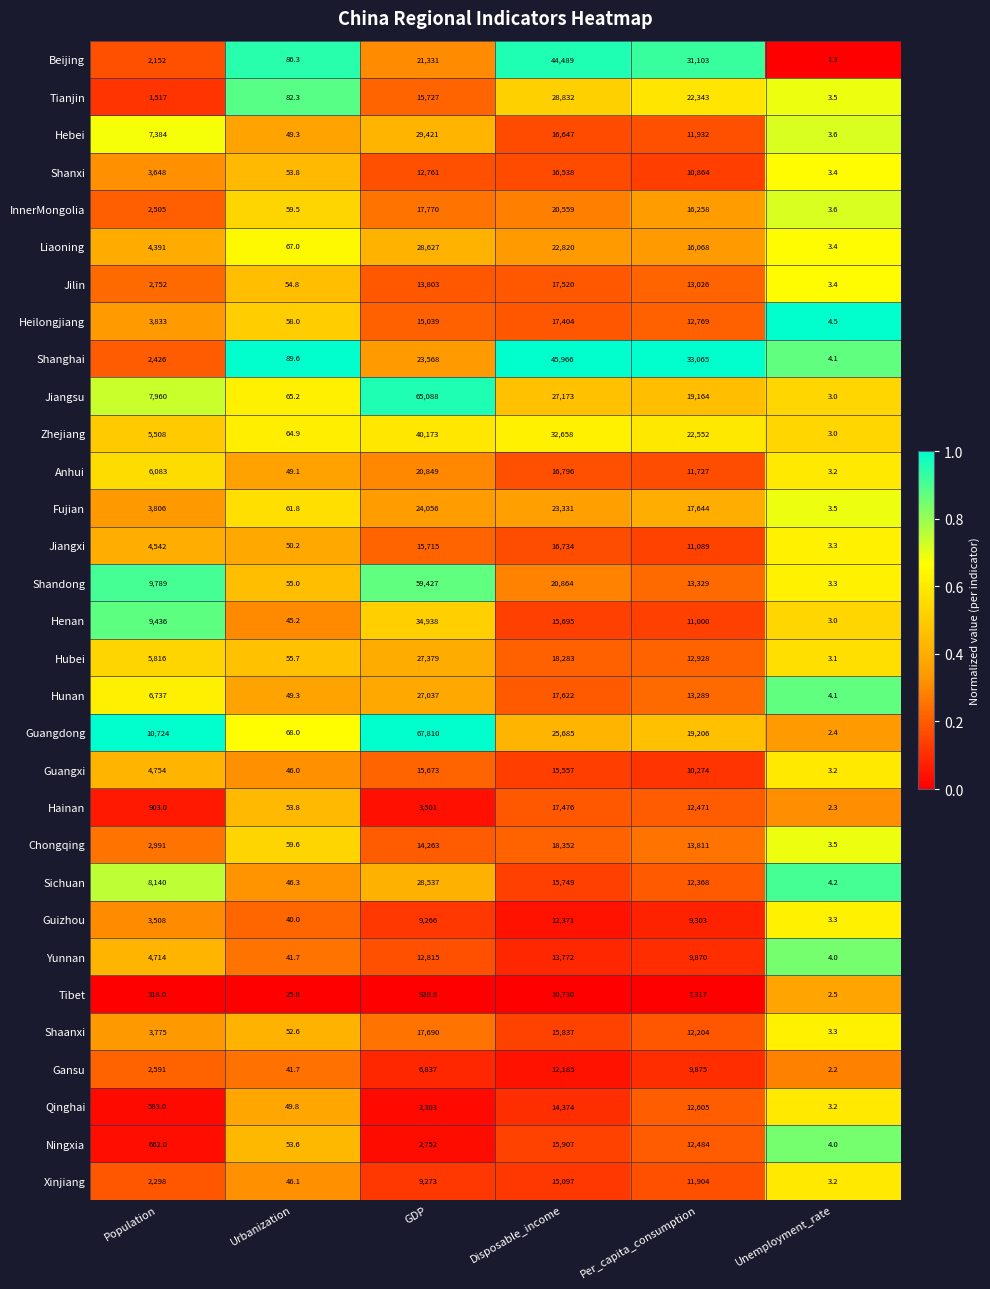

Which series has the largest range (max minus min)?

Guangdong